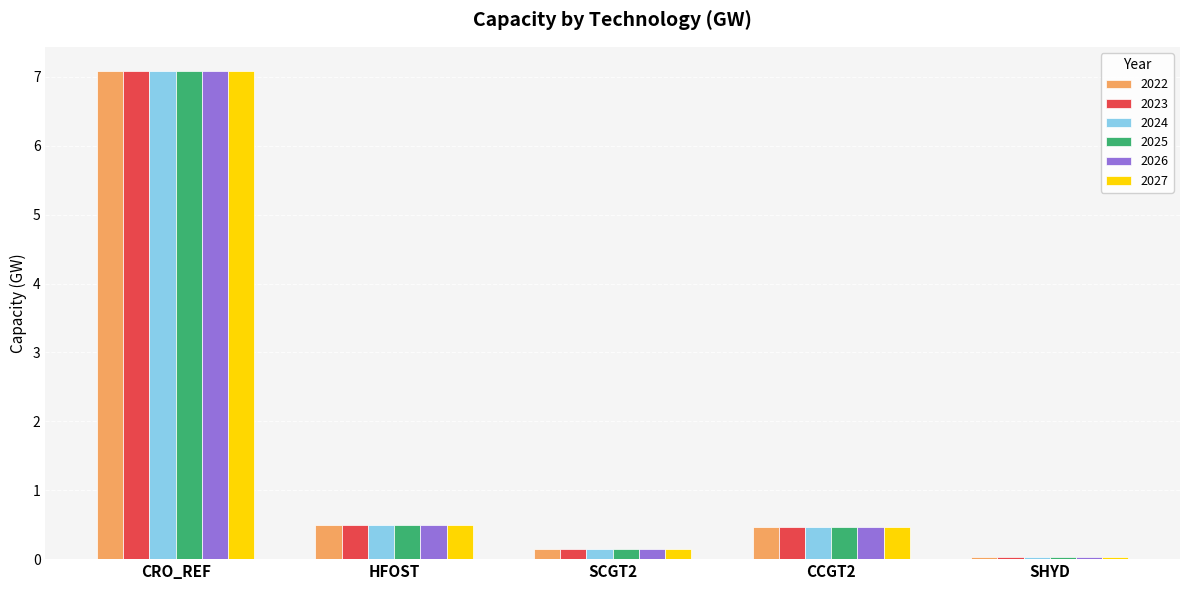

How many data points does each series have?

5